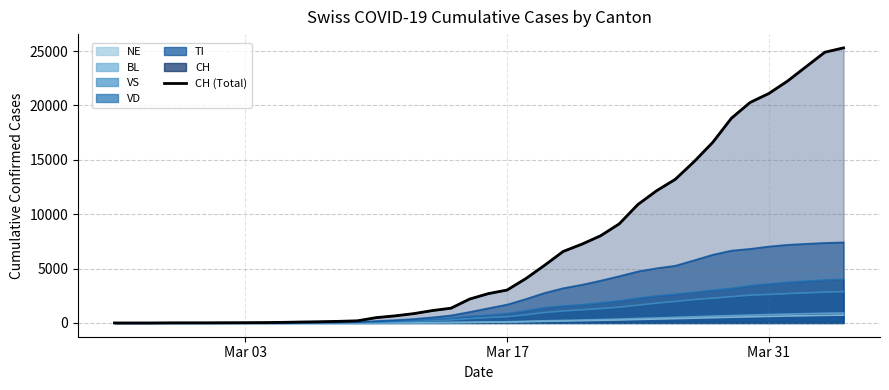

At which label does NE reach its peak?

2020-04-04